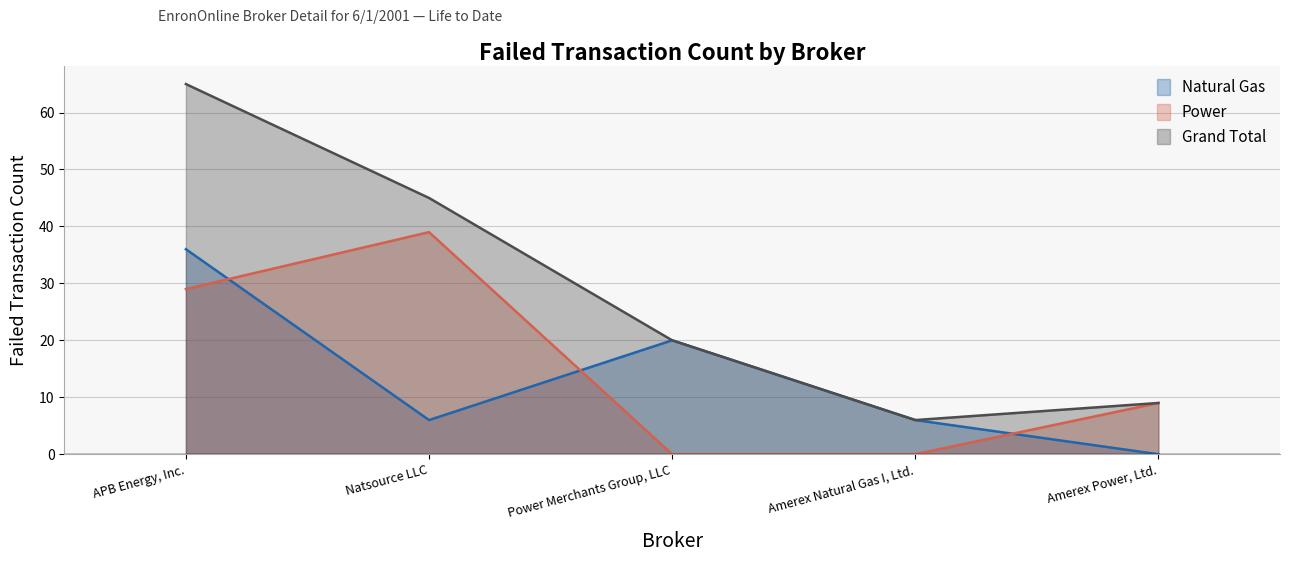

At which label does Grand Total reach its minimum?

Amerex Natural Gas I, Ltd.